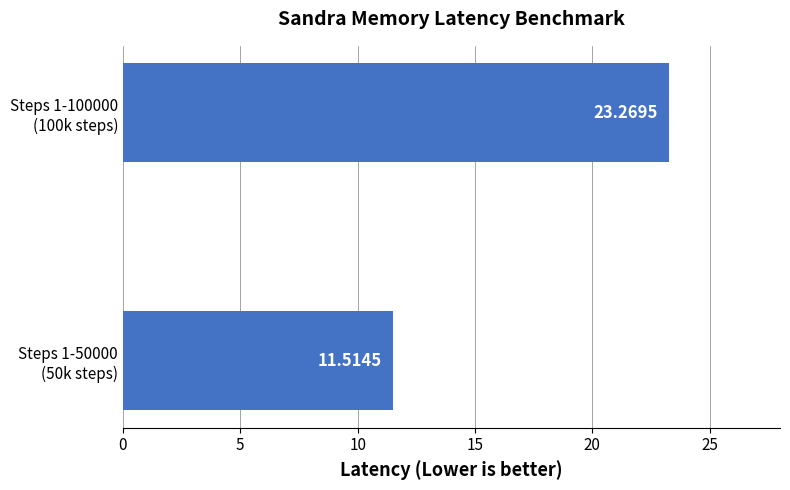

Rank the categories by value from lowest to highest.

Steps 1-50000
(50k steps), Steps 1-100000
(100k steps)